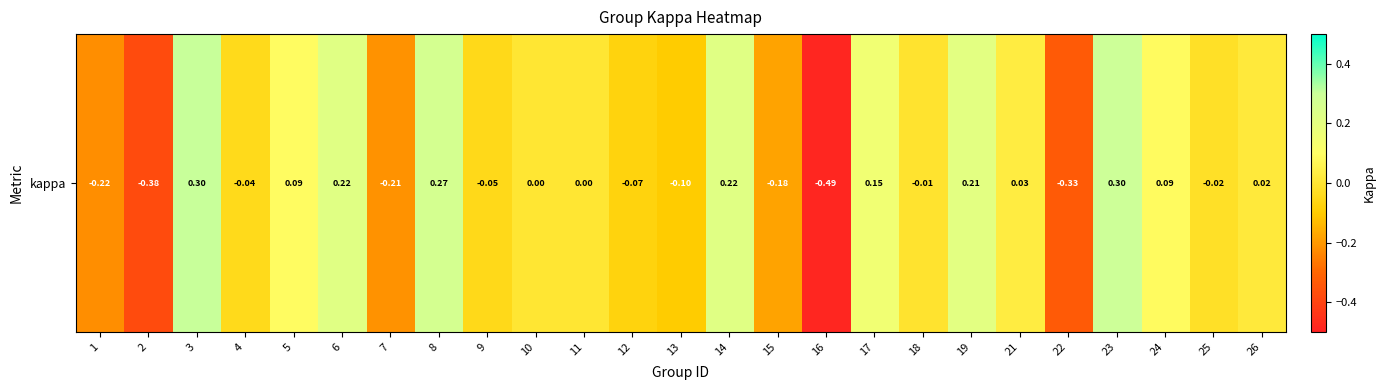

At which label does the data first exceed 0?

3